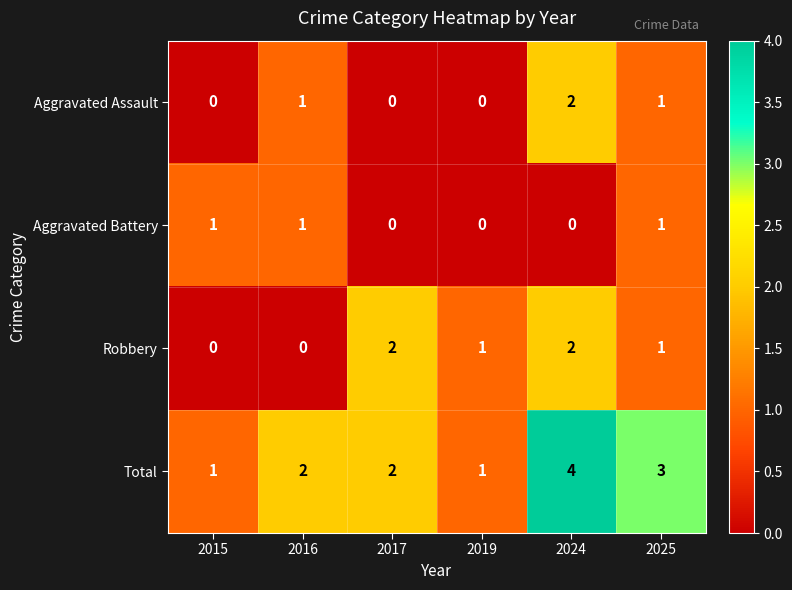

Which series has the widest spread of values?

Total